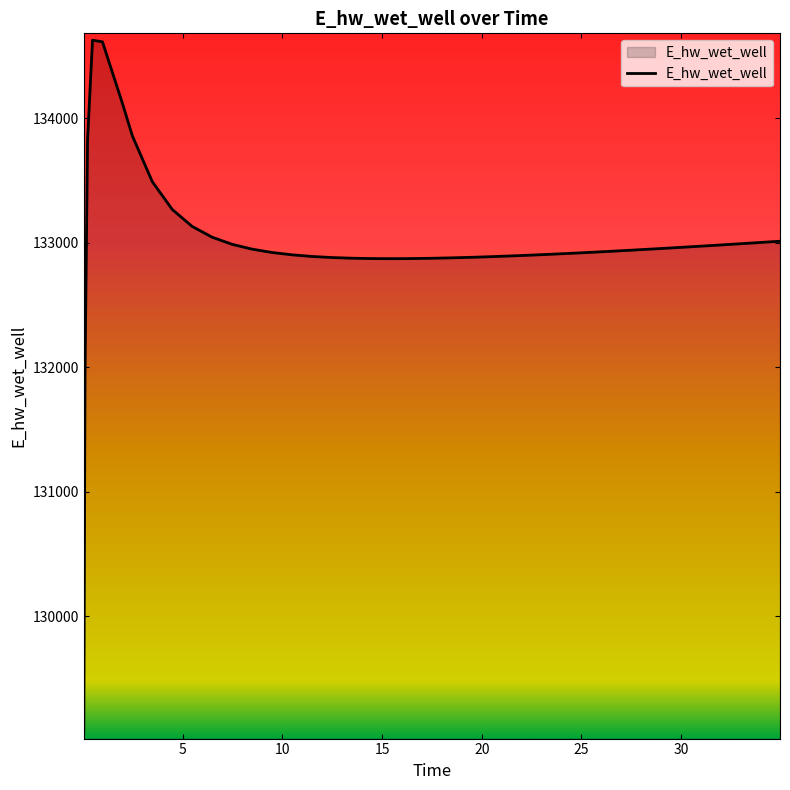

What is the difference between the maximum and minimum values?

5557.6